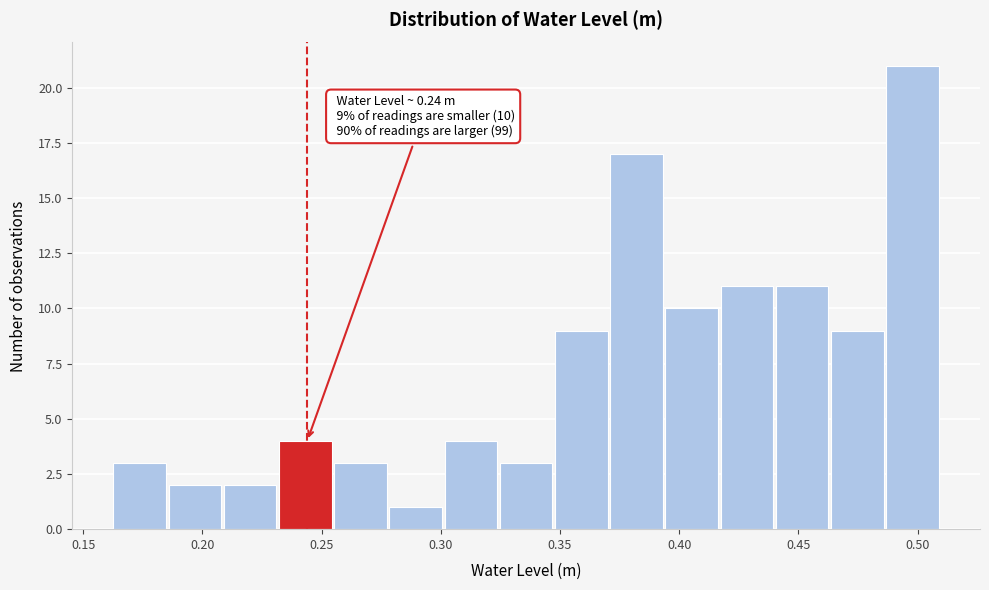

Over which range of the x-axis is the bar tallest?

0.485 to 0.510